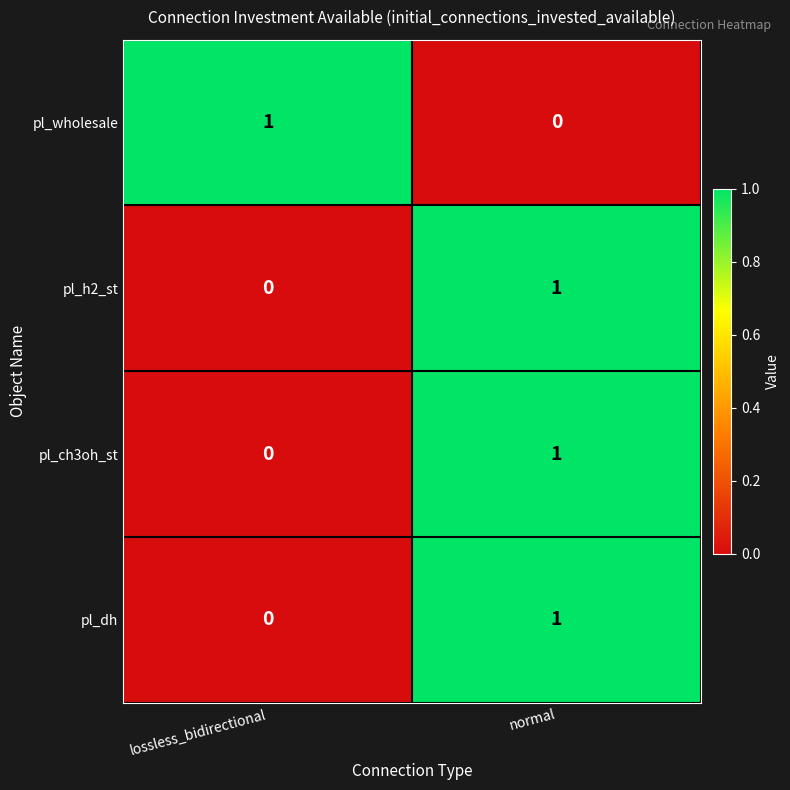

At which category is the sum across all series the highest?

normal